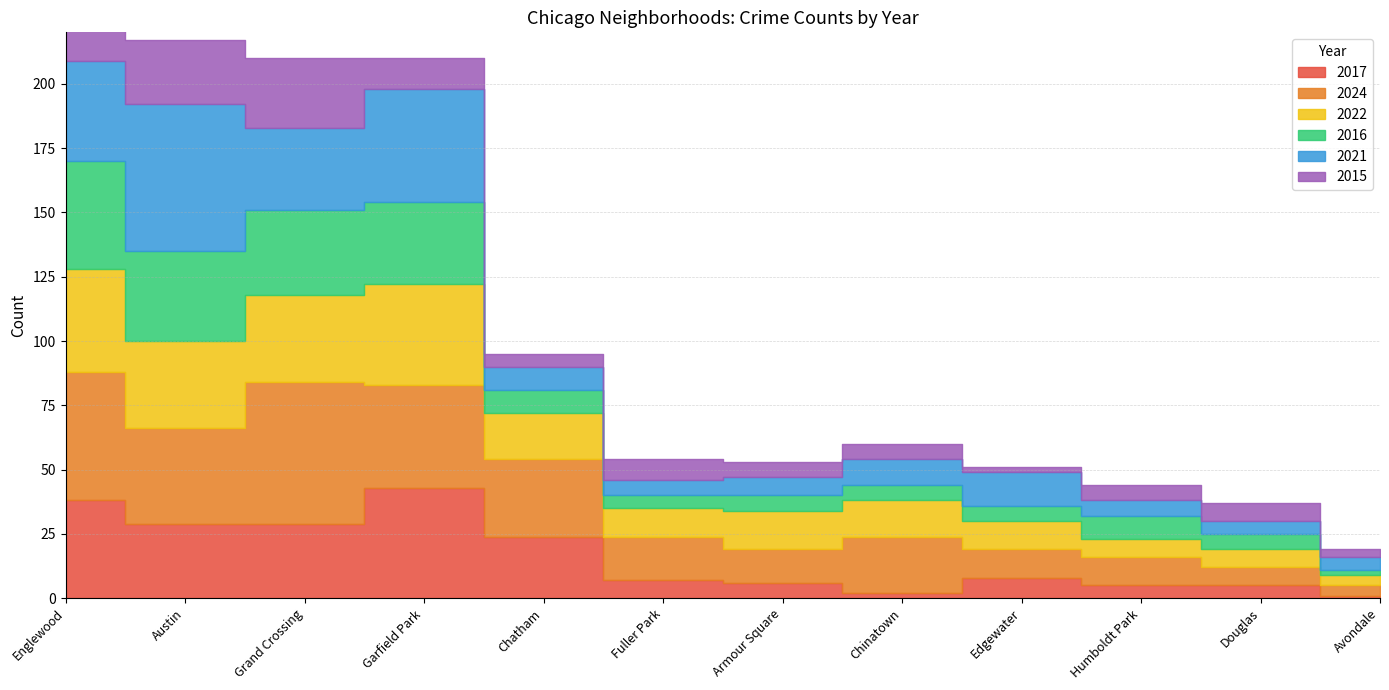

How many data points in 2024 are less than 22?

6